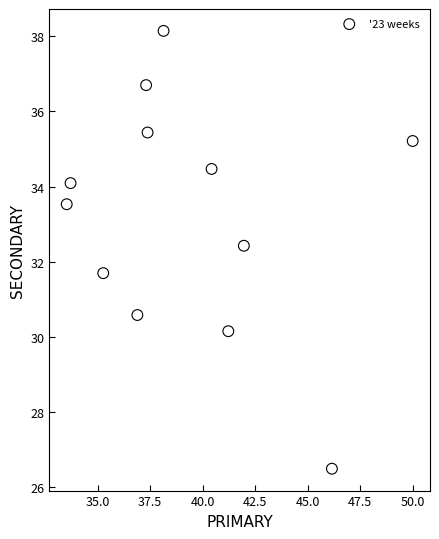

What is the average Y value?

33.2